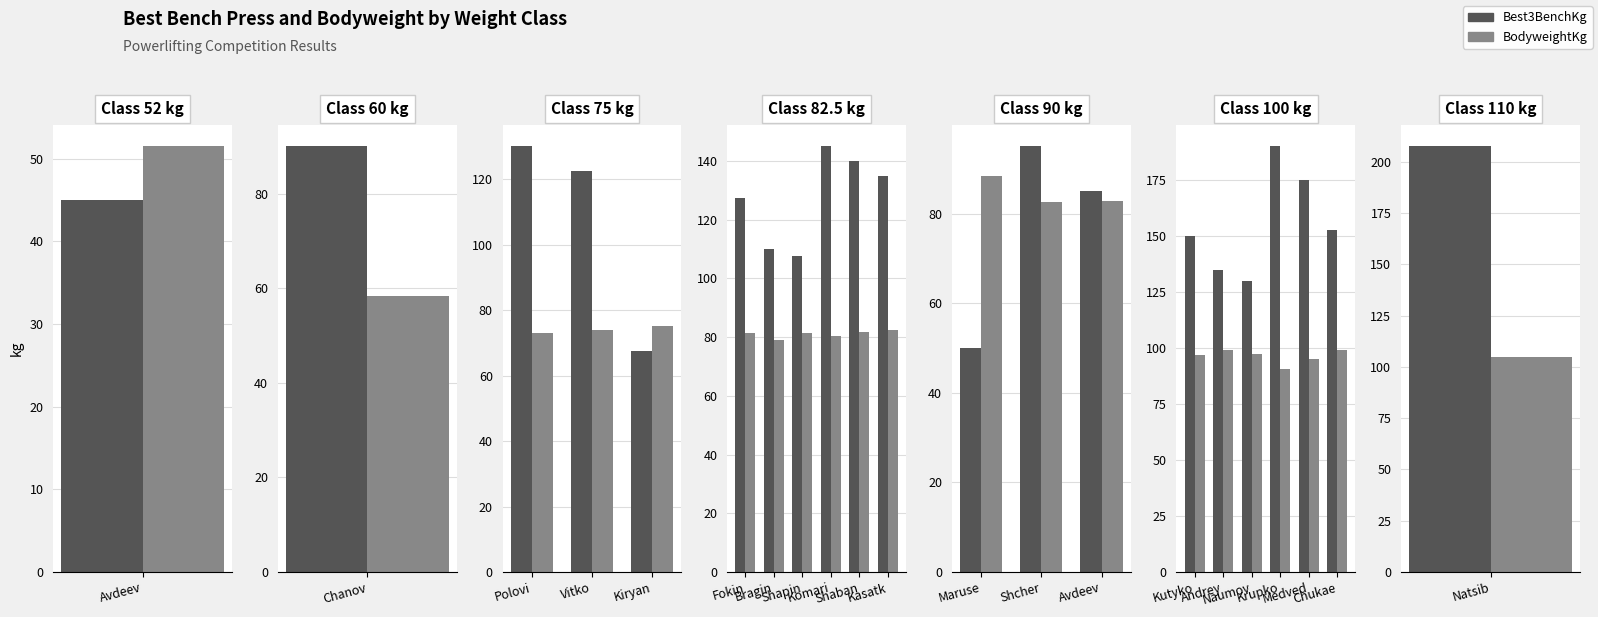

List the series in order of their peak value, highest first.

Best3BenchKg, BodyweightKg